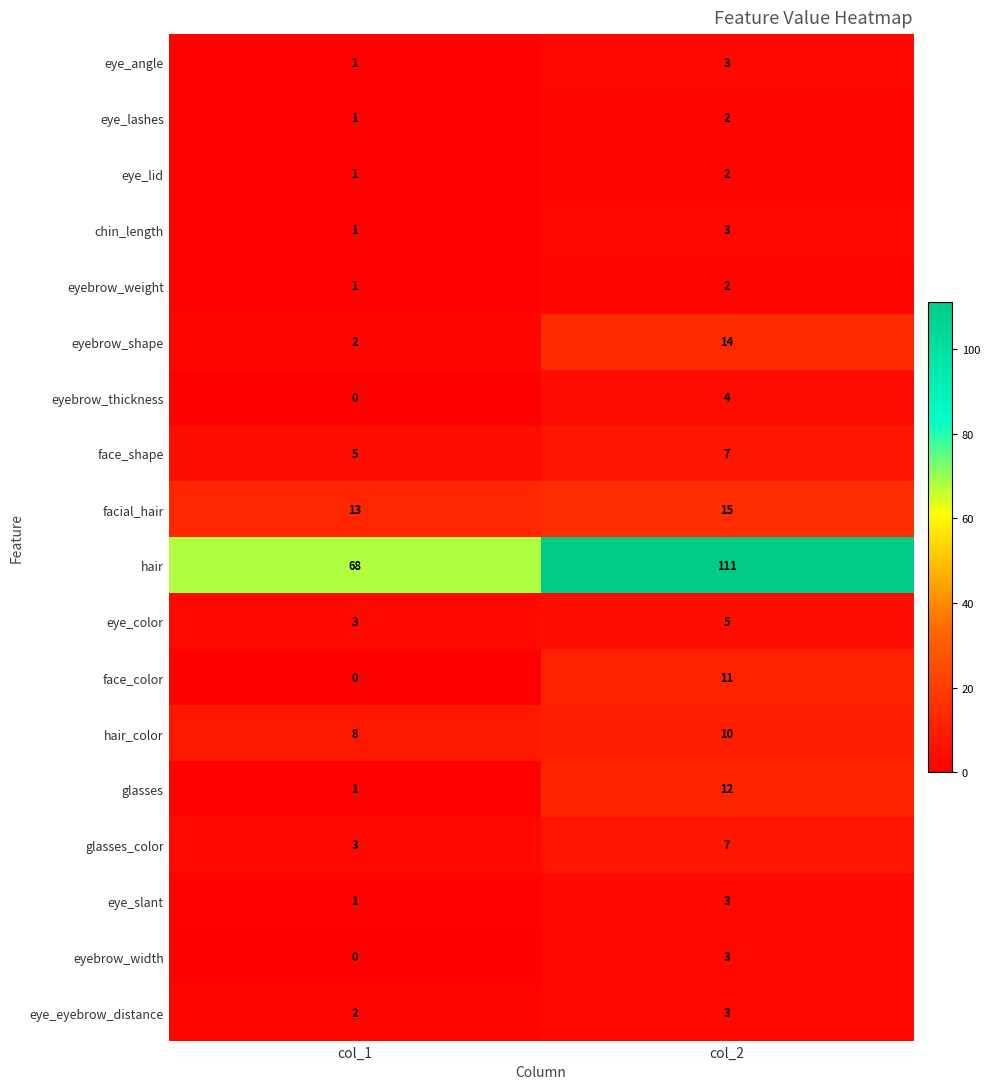

The eye_slant series shows 3 at col_2. True or false?

True